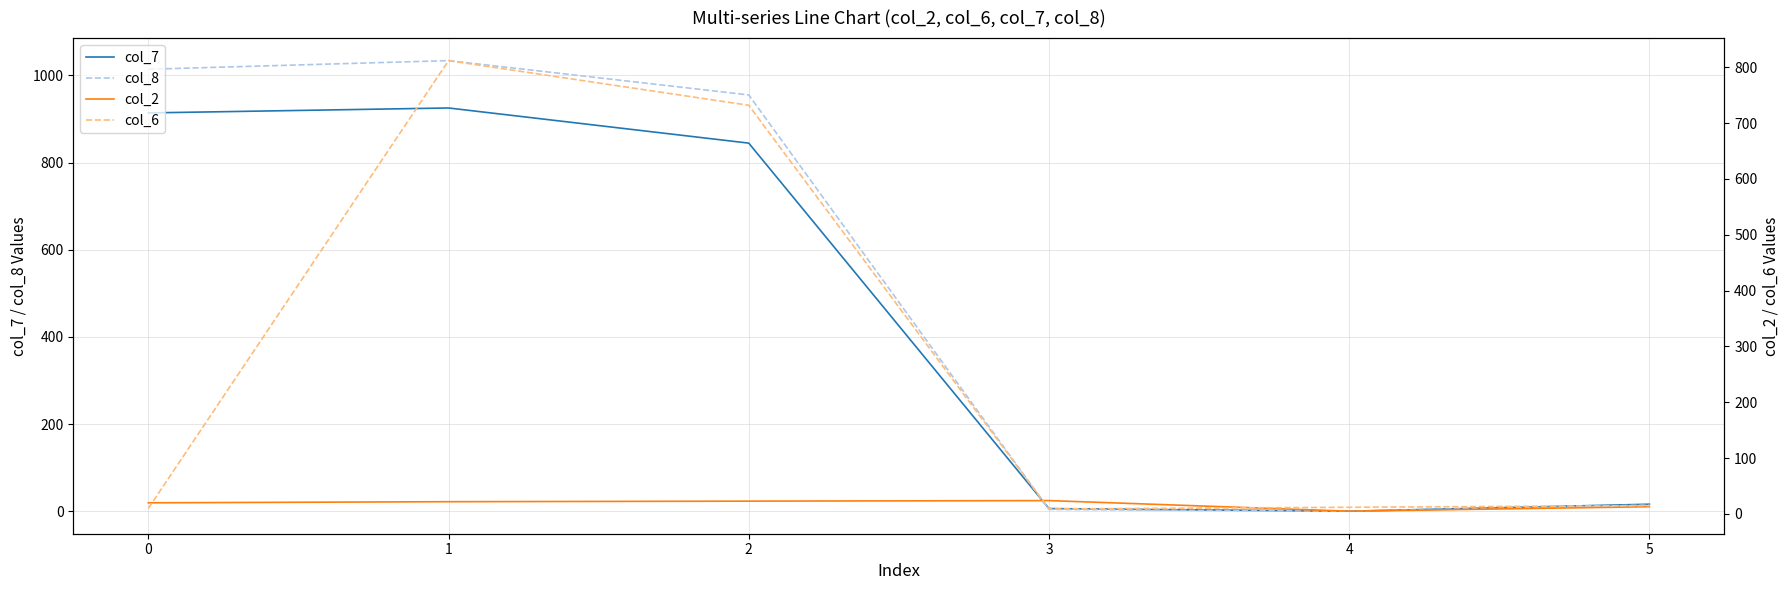

What are all the series names shown in the legend?

col_7, col_8, col_2, col_6